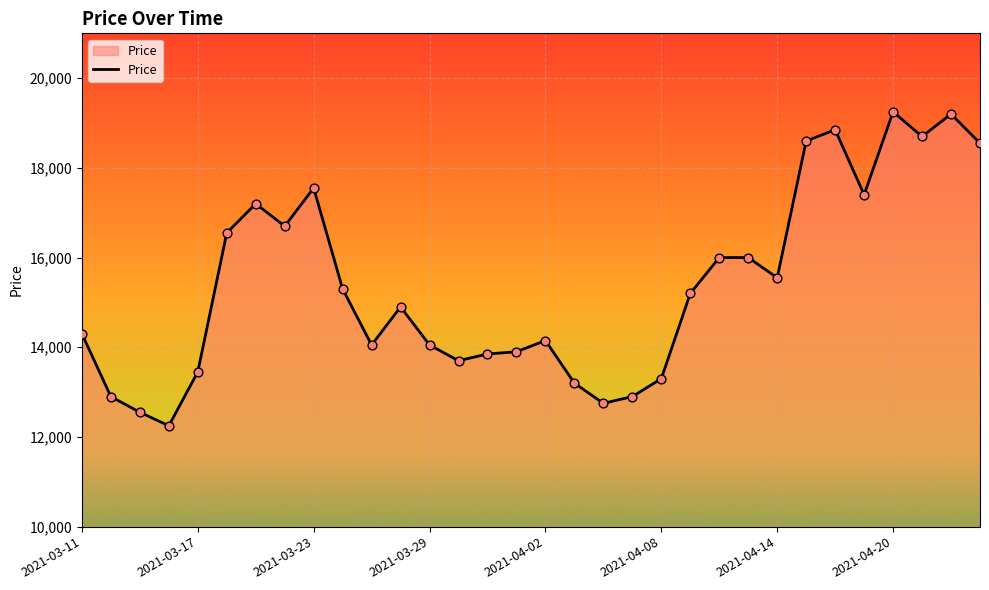

What is the minimum value shown in the chart?

12250